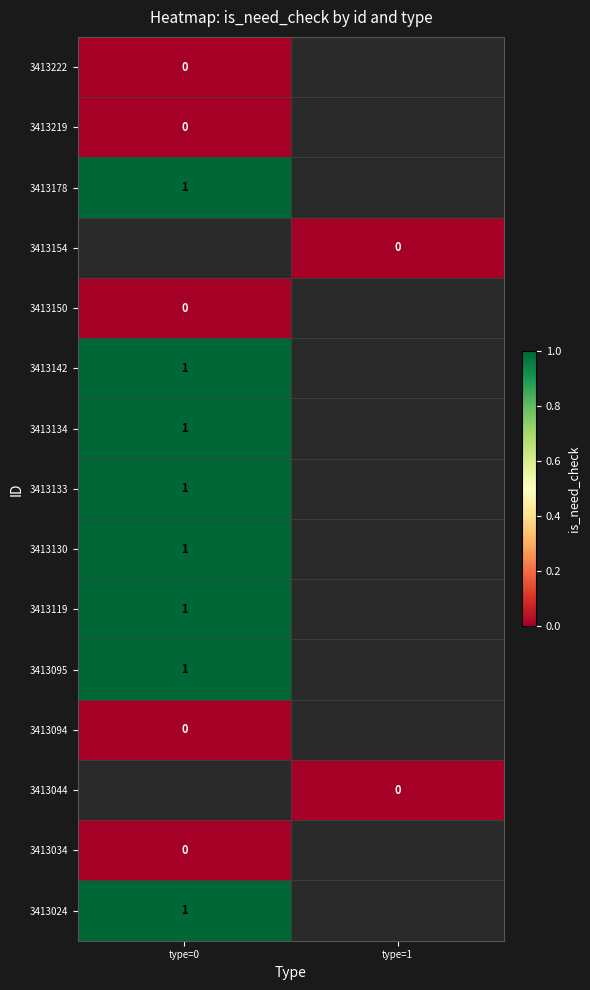

Count the number of categories in the chart.

2